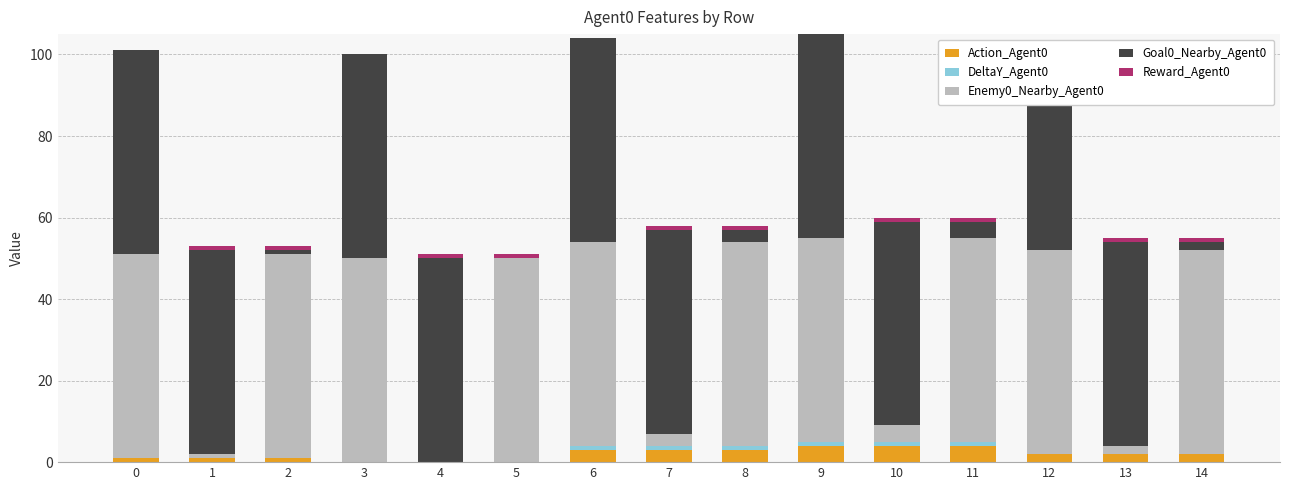

What is the difference between the Action_Agent0 values at 2 and 4?

1